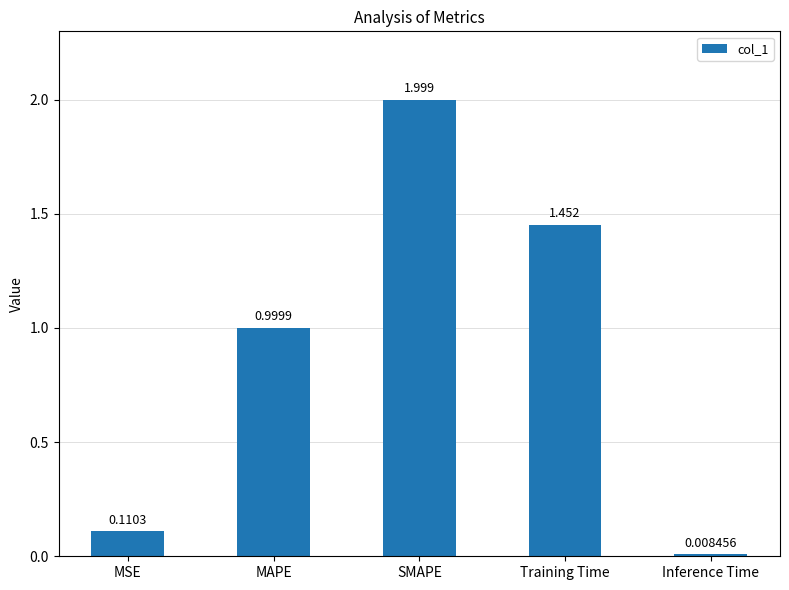

At which label is the value closest to 1?

MAPE